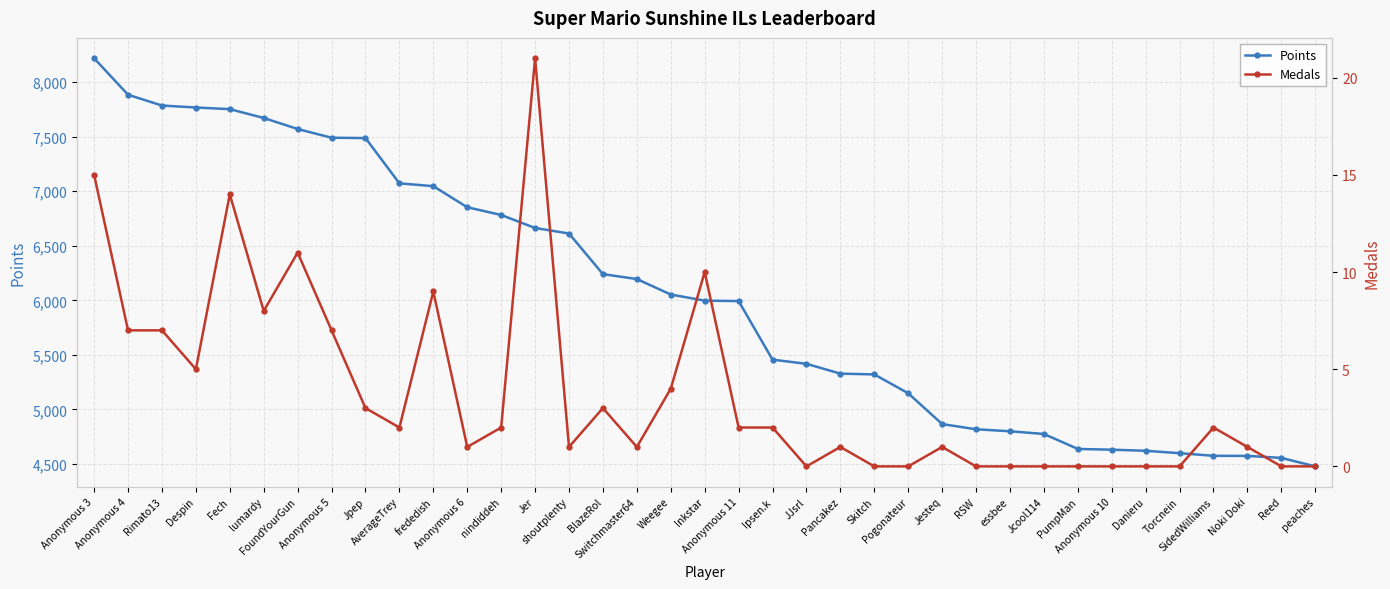

How many lines are shown in the chart?

2